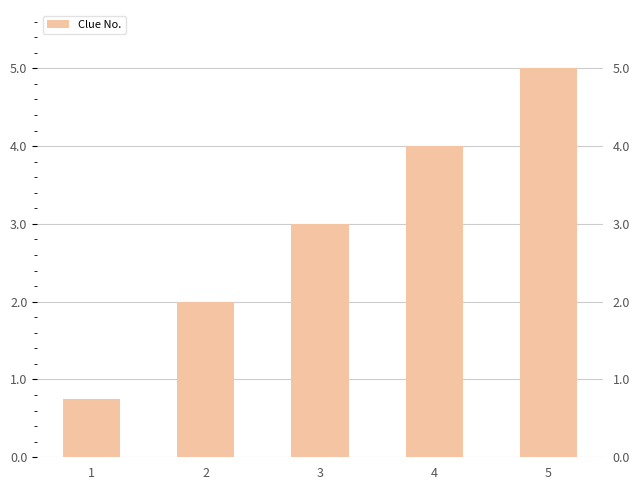

The value at 4 is 4.0. True or false?

True